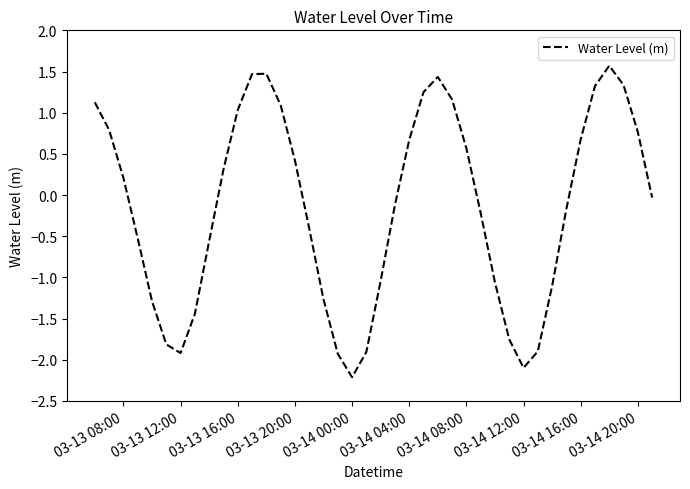

What is the smallest value displayed?

-2.2